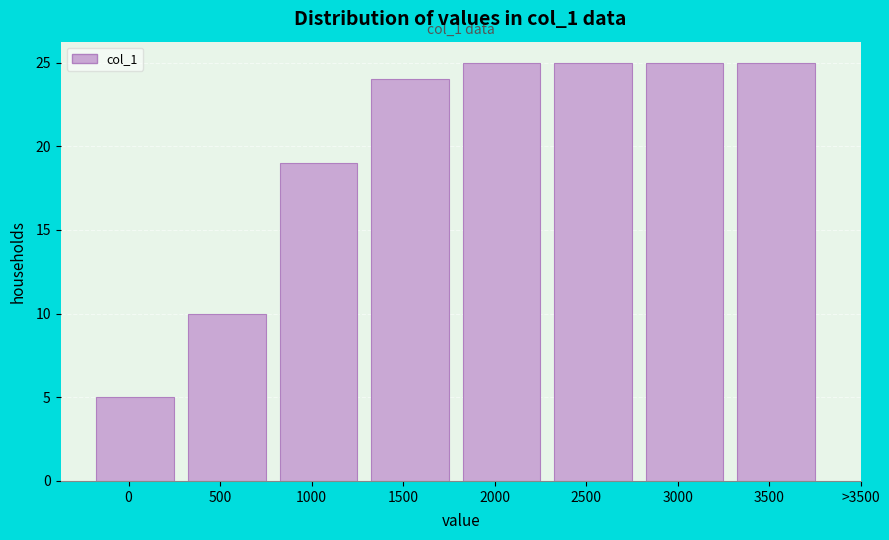

Reading left to right, what are all the values shown in this chart?

5	10	19	24	25	25	25	25